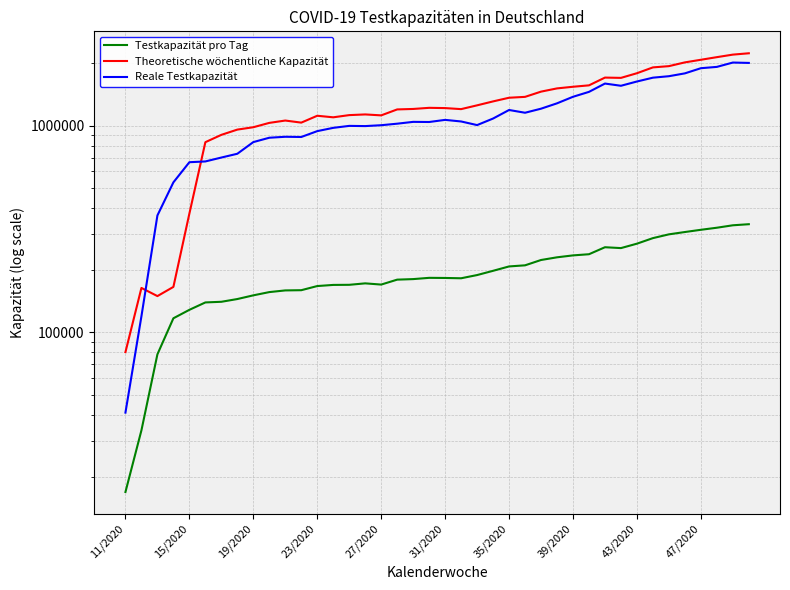

At how many categories does at least one series exceed 1328388?

16